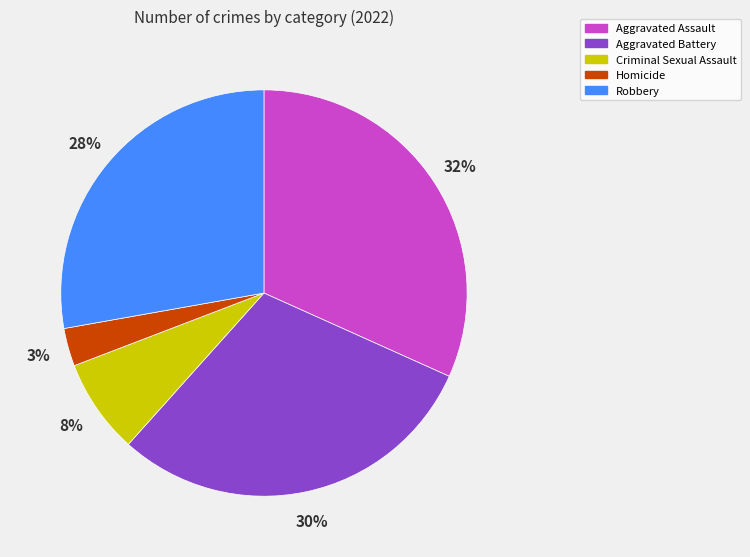

True or false: Aggravated Assault accounts for 45% of the total.

False